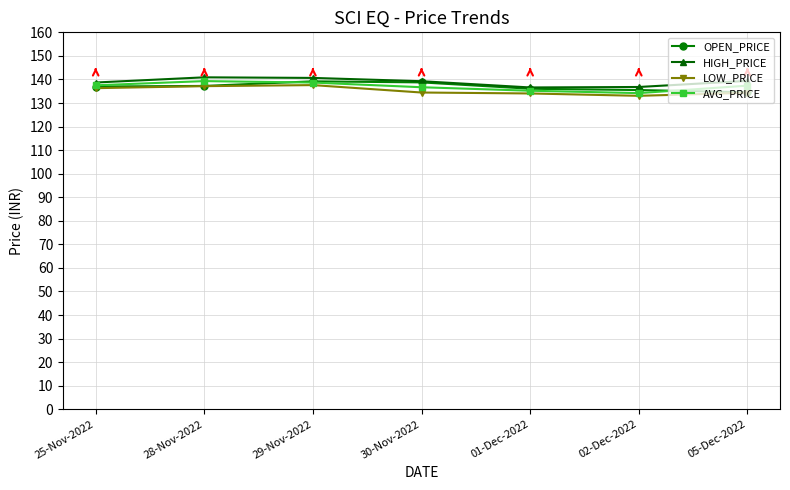

What position from the right is 29-Nov-2022?

5